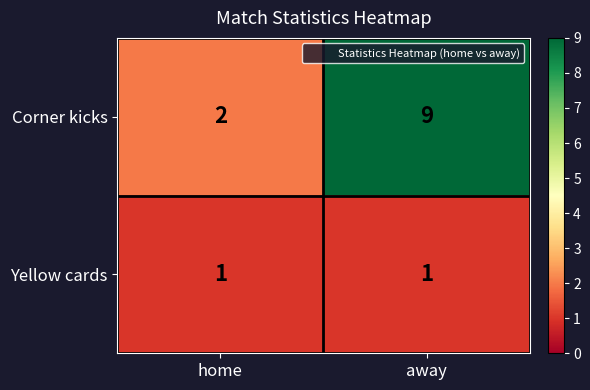

Which label corresponds to the largest value in the chart?

away